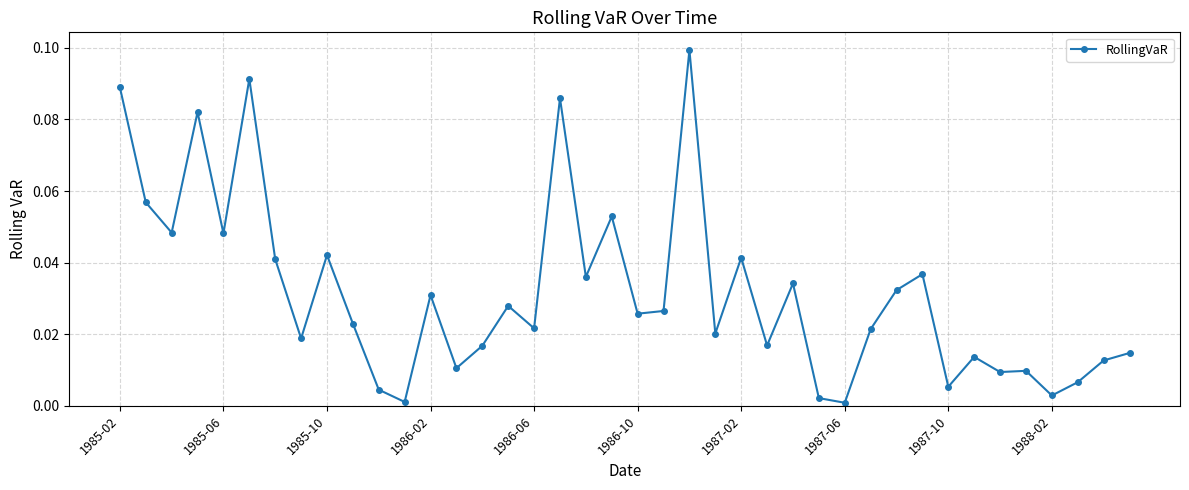

True or false: the data has more than 1 interior local peaks.

True